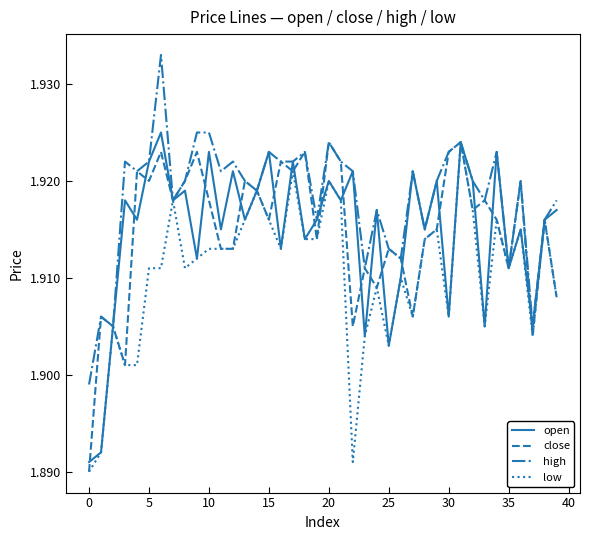

What are all the series names shown in the legend?

open, close, high, low